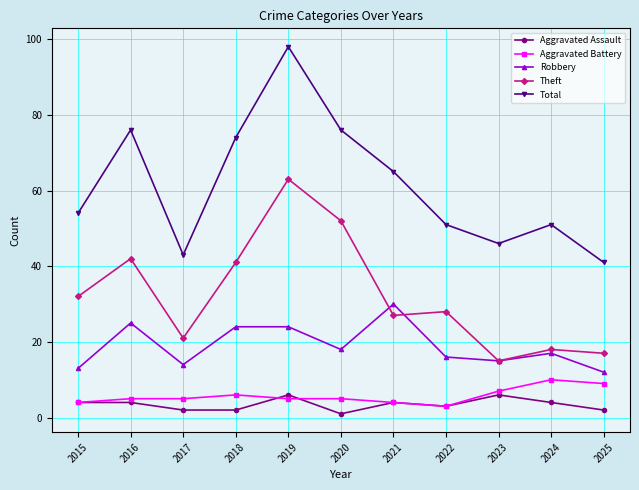

Does the chart have visible grid lines?

Yes